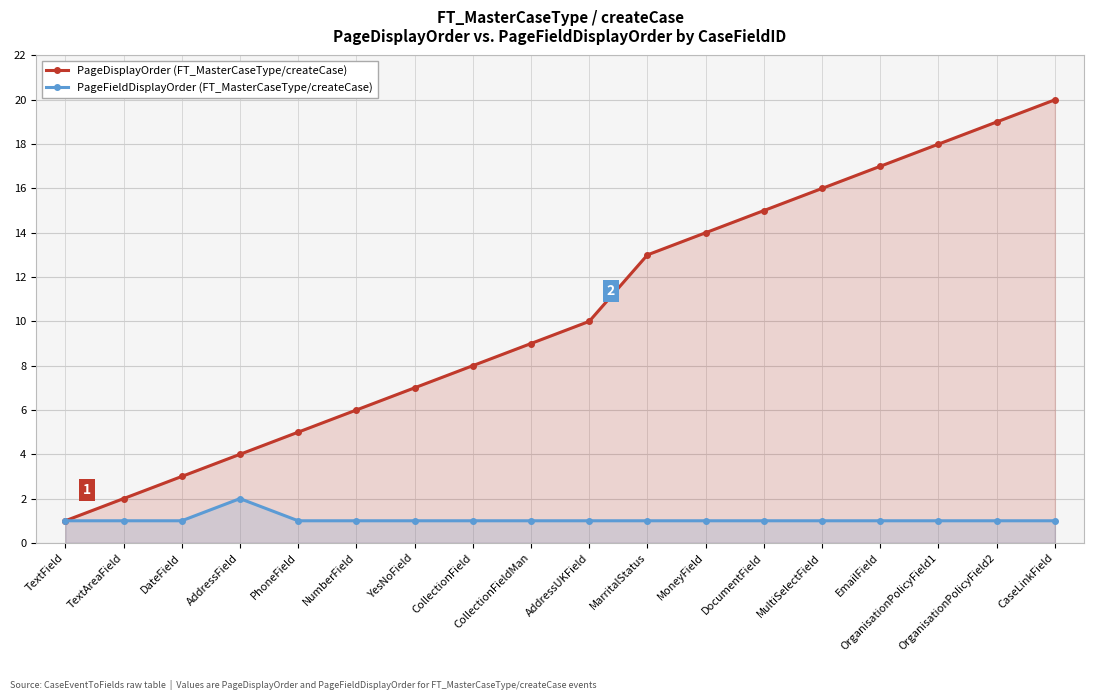

What is the difference between the PageDisplayOrder (FT_MasterCaseType/createCase) values at AddressField and OrganisationPolicyField1?

14